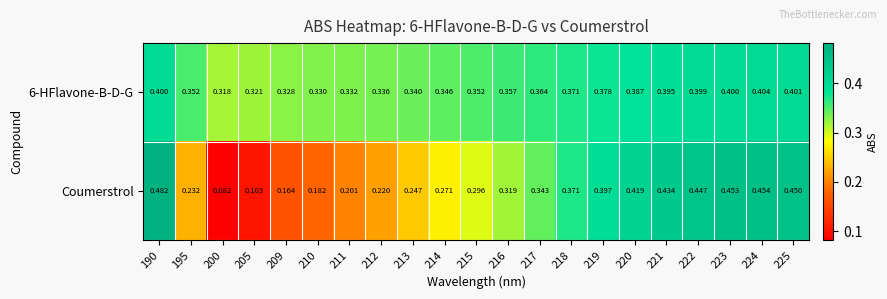

At which category is the sum across all series the highest?

190